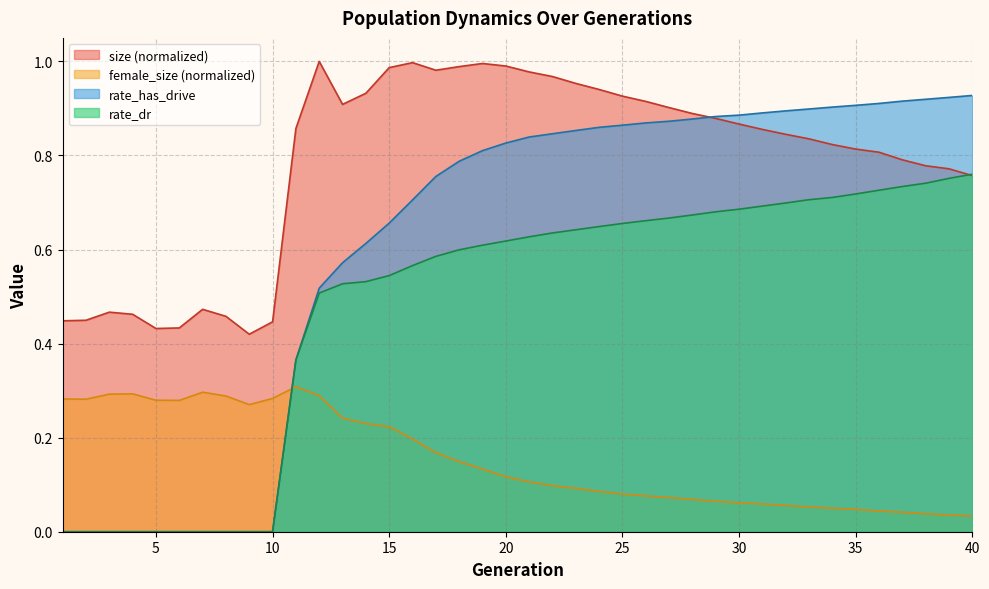

What is the difference between the highest and lowest values at 21?

0.9